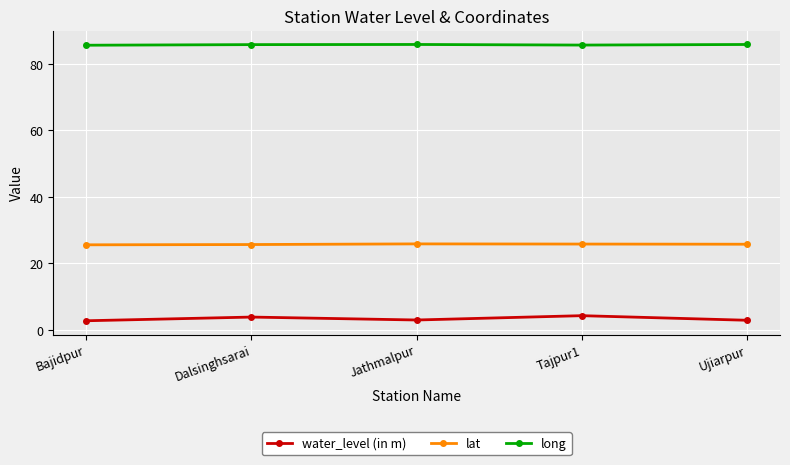

True or false: water_level (in m) and long intersect in this chart.

False